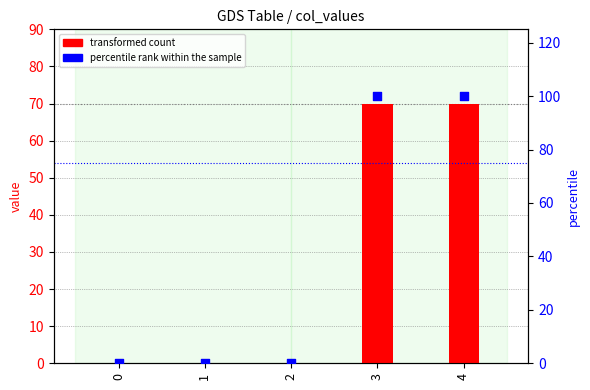

What is the total value across all series at 3?

170